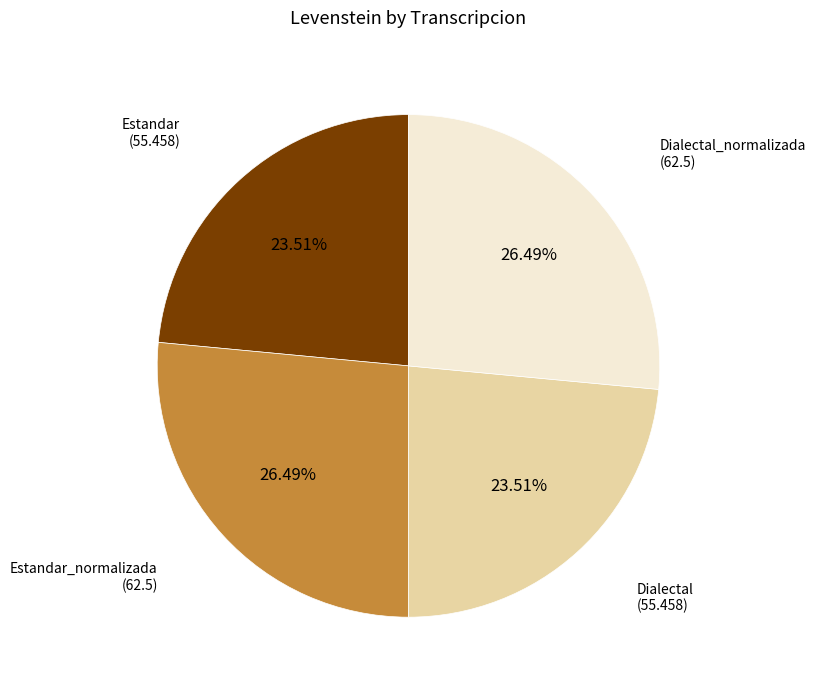

Does any single category account for the majority?

No